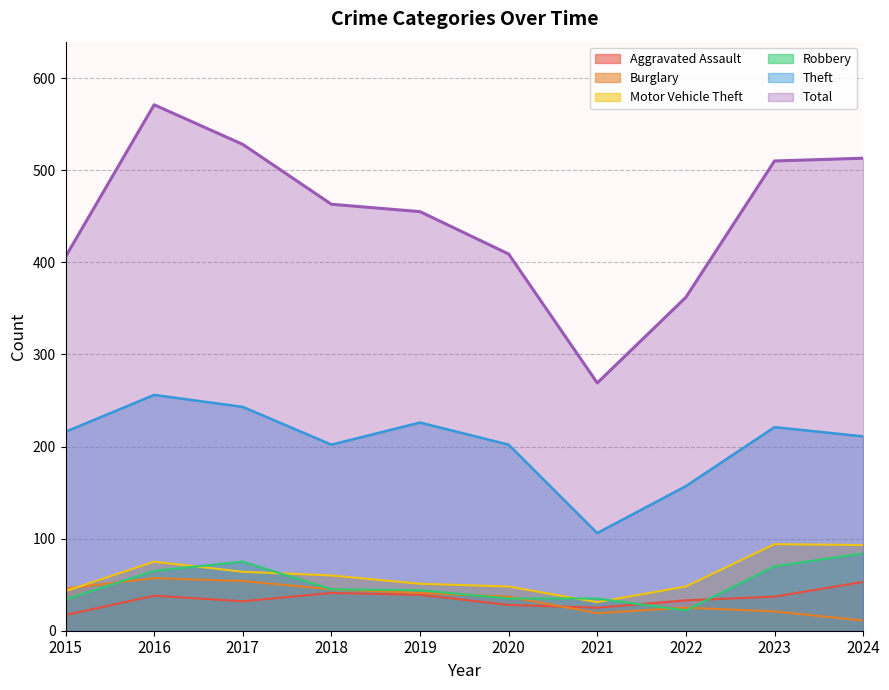

What is the maximum value shown in the chart?

571